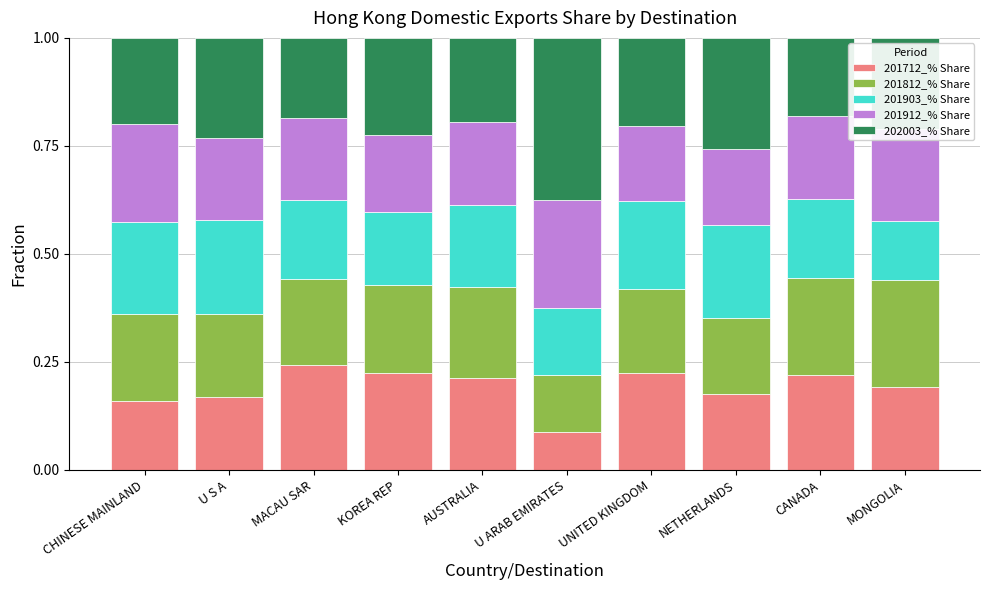

What is the total value across all series at UNITED KINGDOM?

1.0